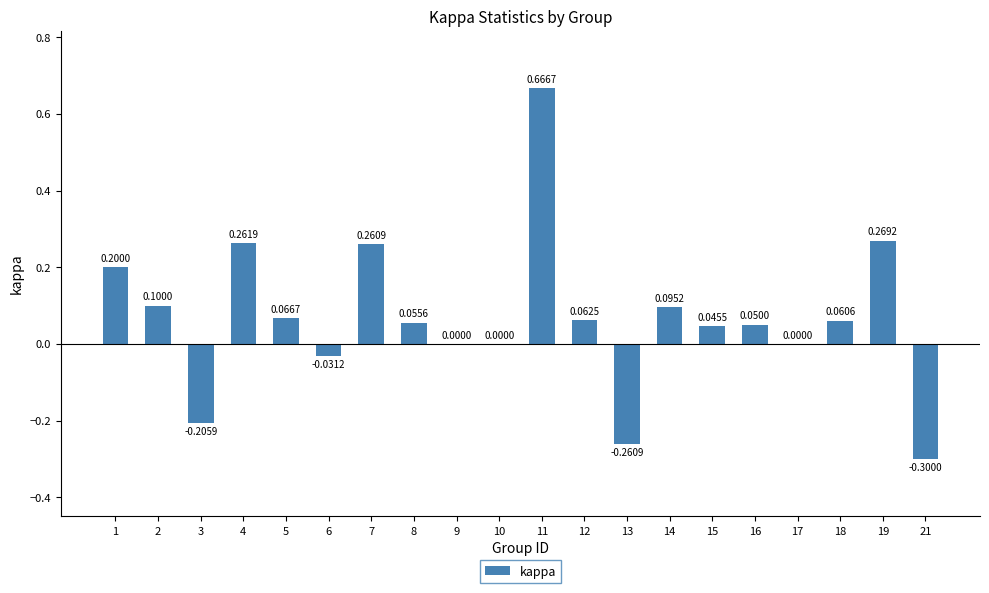

What is the change in value from 4 to 9?

-0.3